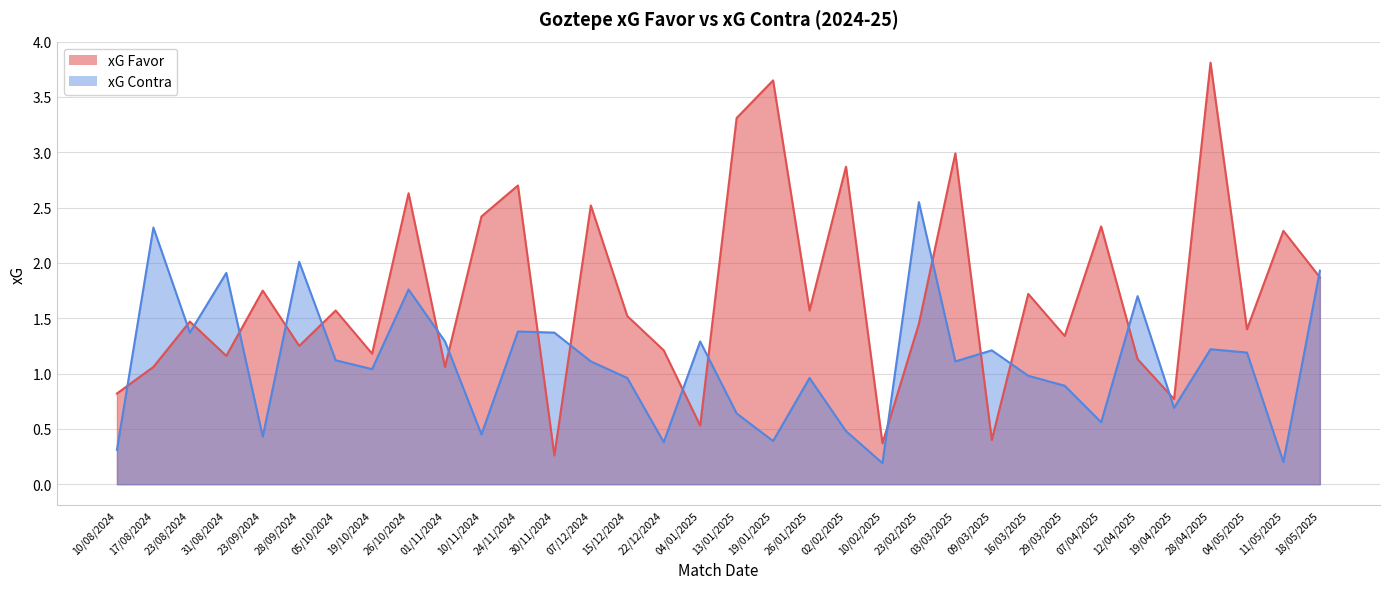

In xG Favor, how many points are lower than both neighbors (excluding endpoints)?

12